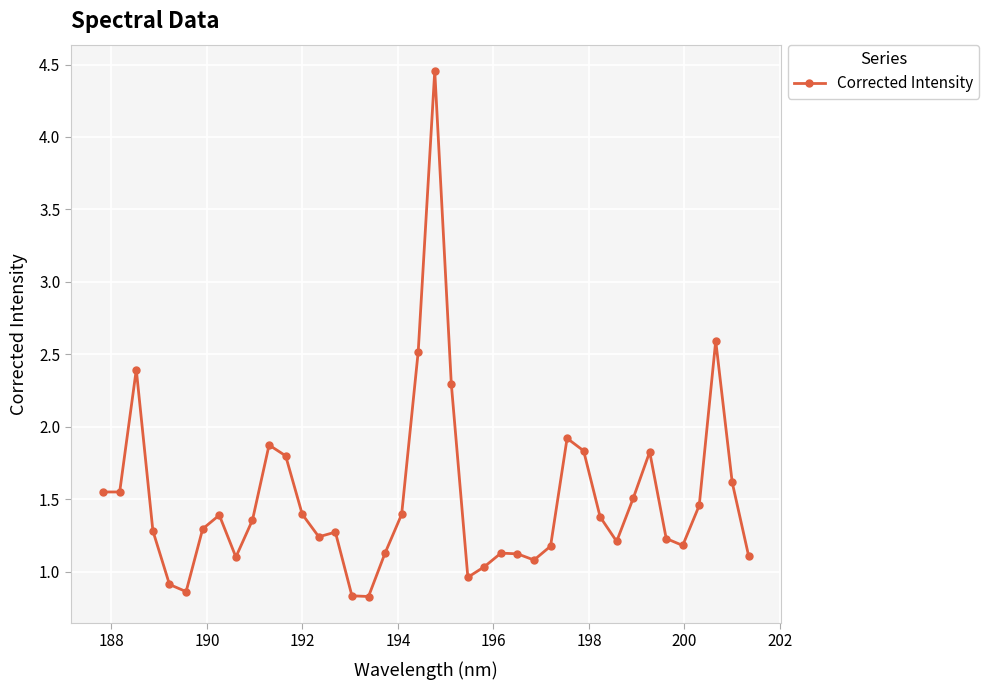

What is the value of the 25th point from the left?

1.1